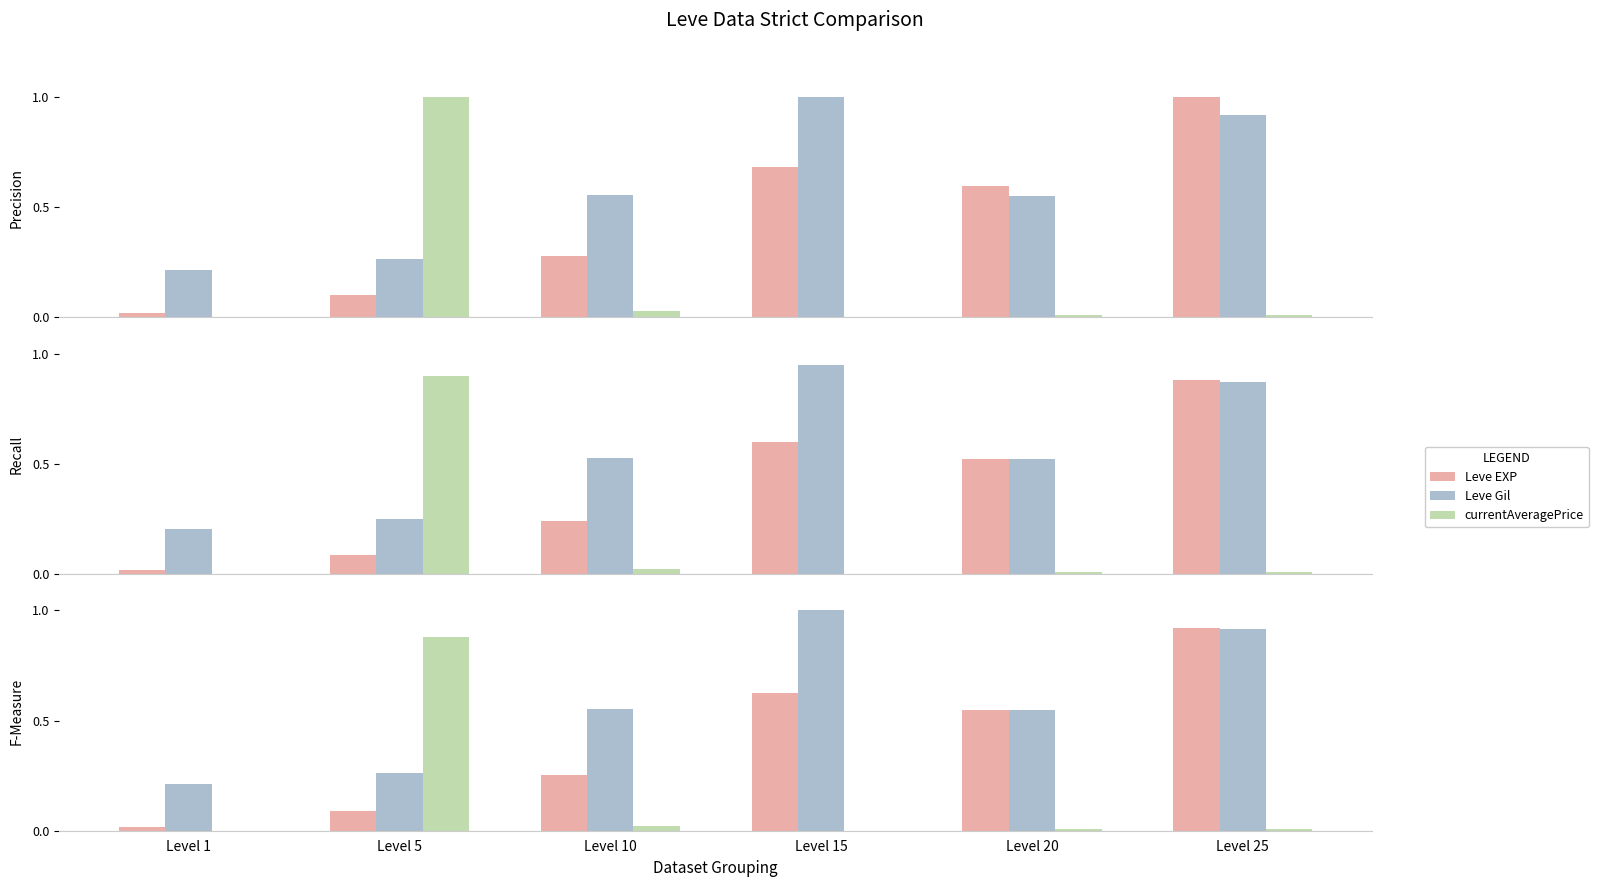

What is the sum of the Leve Gil values at Level 20 and Level 1?

0.8